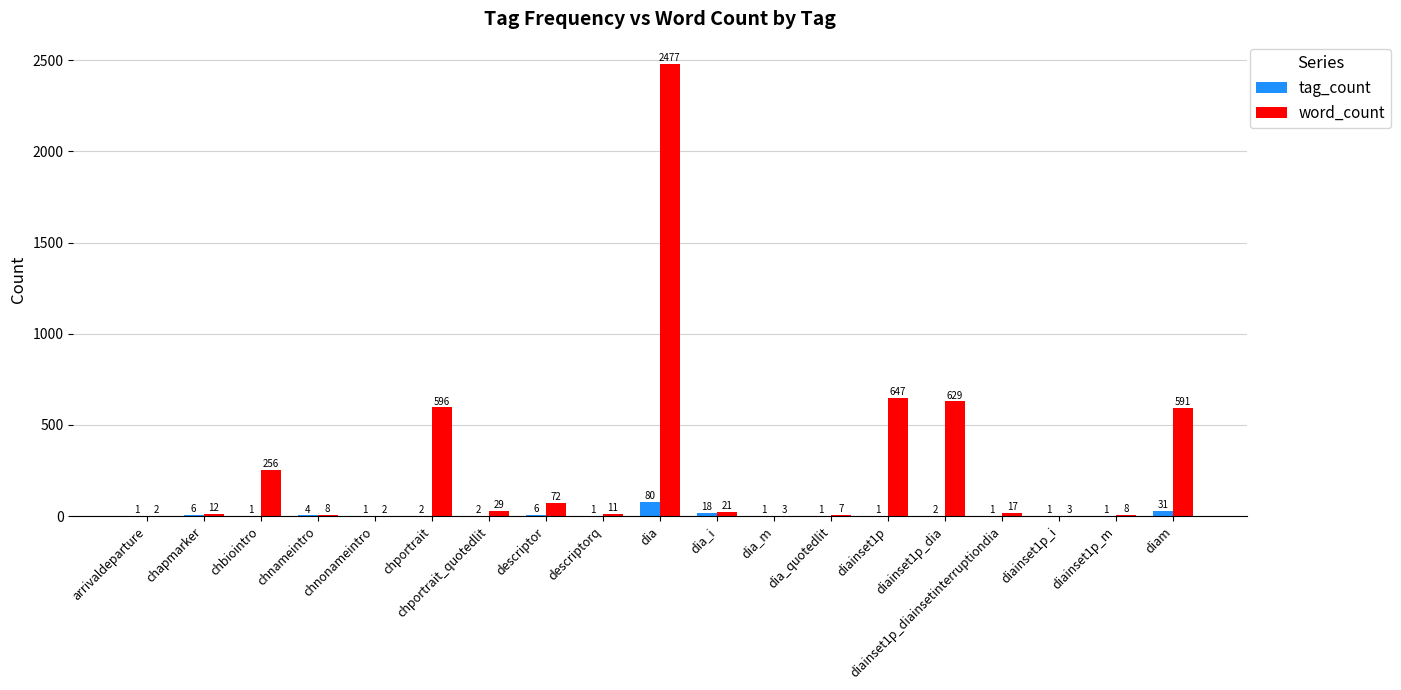

What is the maximum value shown in the chart?

2477